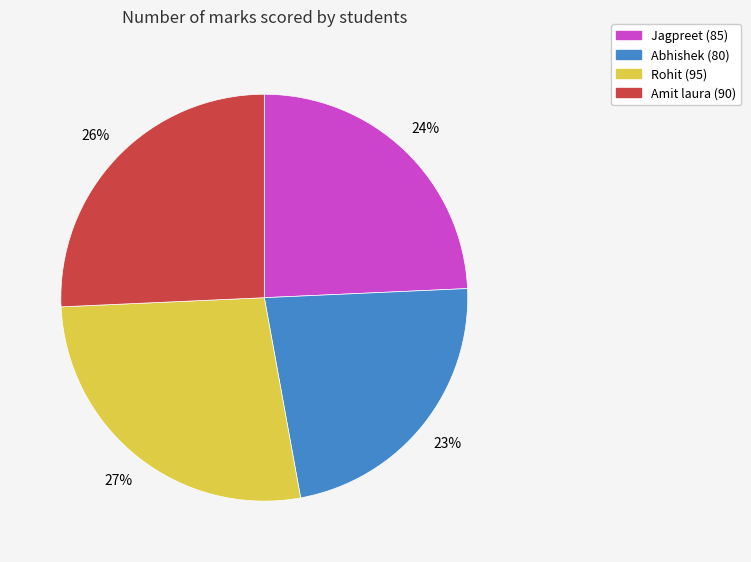

To the nearest percent, what is the difference between the largest and smallest slice percentages?

4%